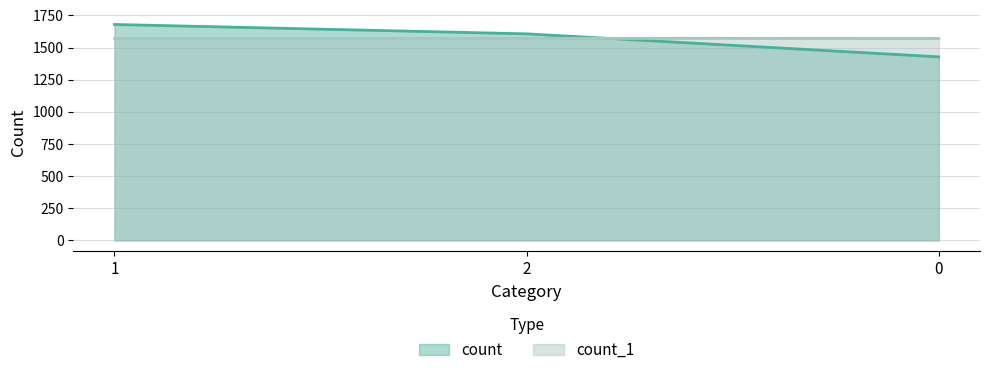

What is the minimum value shown in the chart?

1428